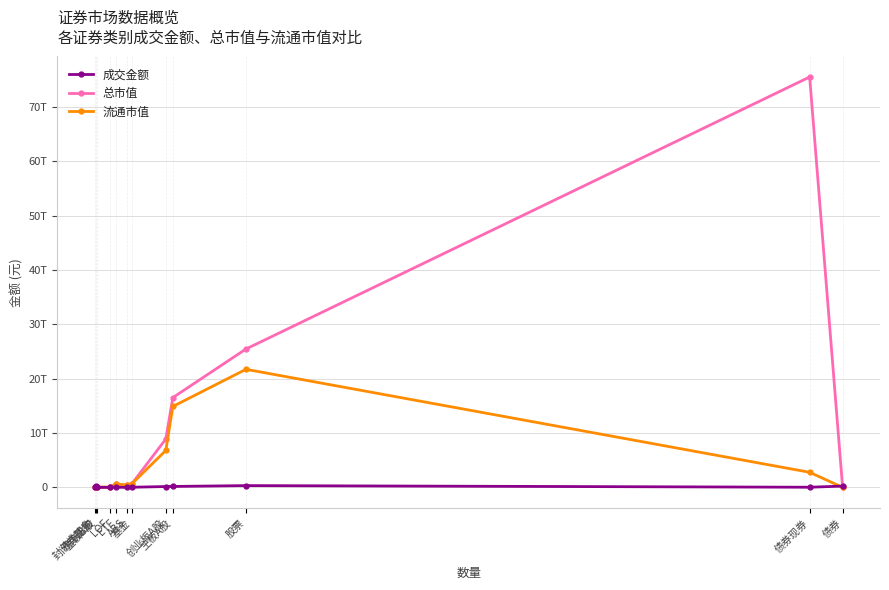

What is the average value of the 流通市值 series?

4000821252159.5